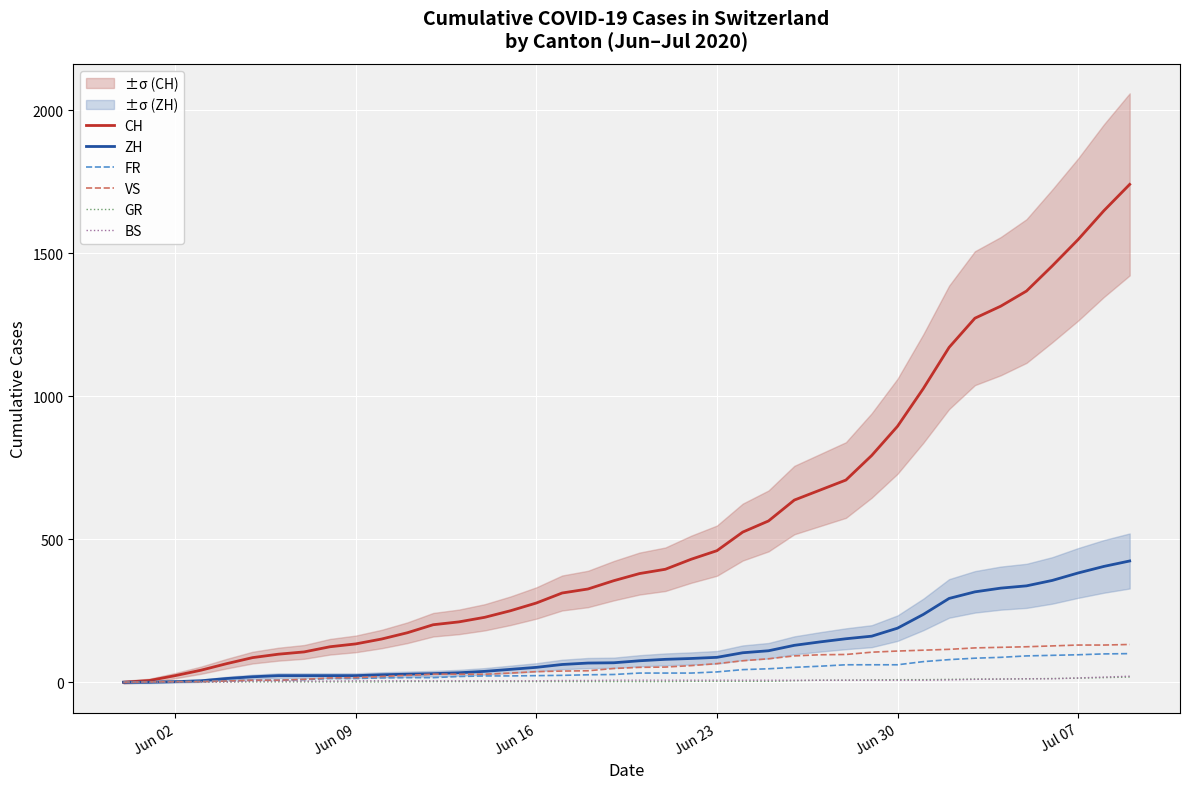

Reading right to left, list all the values displayed in this chart.

CH: 1741	1649	1548	1456	1368	1315	1273	1171	1027	895	793	707	672	637	564	525	460	430	395	380	355	326	312	277	250	227	211	201	173	151	134	124	106	98	86	65	42	23	6	0
ZH: 424	405	382	356	337	329	316	293	237	189	161	152	141	129	110	103	87	83	80	75	68	67	62	52	45	38	33	30	28	26	23	23	23	23	19	13	5	2	0	0
FR: 100	99	96	94	92	87	84	79	72	61	61	61	56	52	47	44	36	32	32	32	27	26	24	23	22	22	20	16	16	15	13	13	9	7	7	5	3	2	0	0
VS: 132	130	130	127	124	122	120	115	112	109	105	97	96	92	82	75	65	58	53	52	48	40	39	37	32	28	28	28	24	20	16	15	10	7	7	4	2	2	1	0
GR: 18	16	14	13	12	11	11	10	9	9	8	7	7	5	3	3	3	3	2	2	2	2	2	2	2	2	2	2	2	1	1	1	1	1	1	1	1	0	0	0
BS: 21	18	15	12	12	11	10	8	7	7	7	7	7	7	7	7	7	7	7	7	7	6	6	5	5	5	5	5	5	5	5	4	4	4	4	1	1	0	0	0